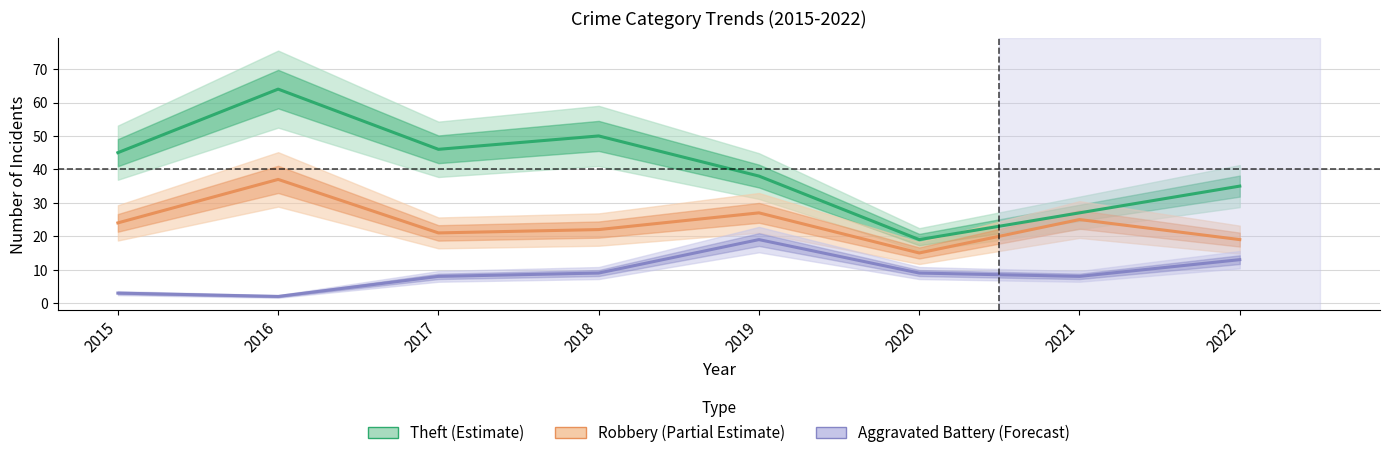

Which series changed the most between 2016 and 2022?

Theft (Estimate)